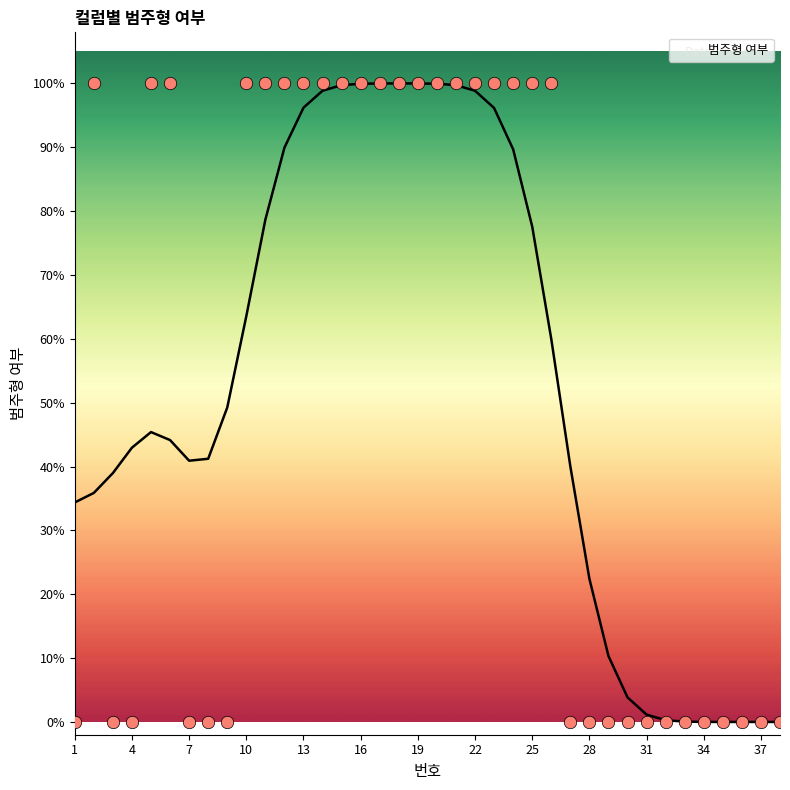

Which has a higher value, 20 or 22?

20